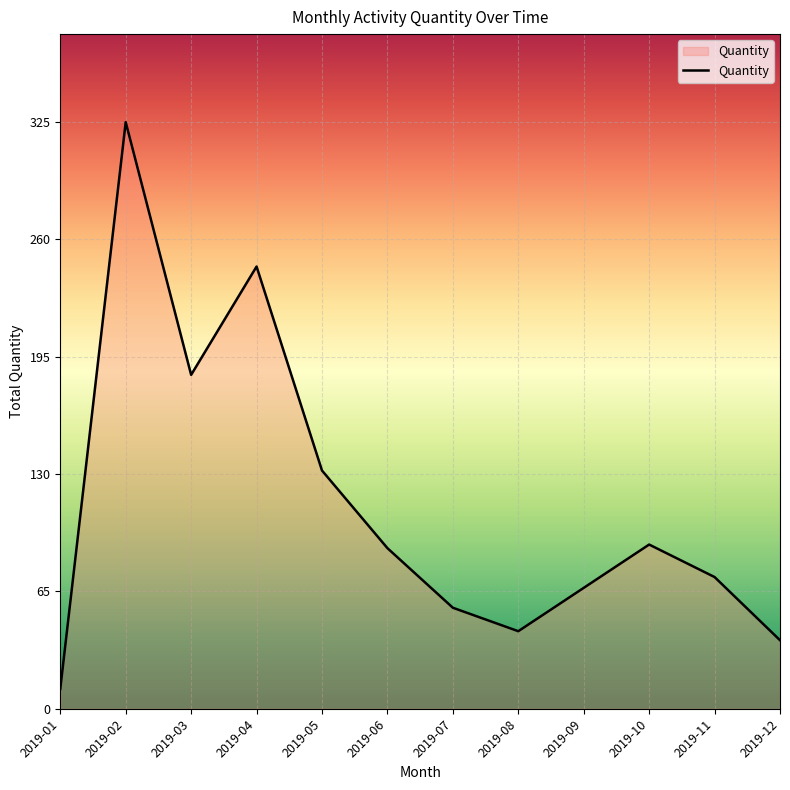

Reading right to left, what are all the values shown in this chart?

2019-12=38	2019-11=73	2019-10=91	2019-09=67	2019-08=43	2019-07=56	2019-06=89	2019-05=132	2019-04=245	2019-03=185	2019-02=325	2019-01=11